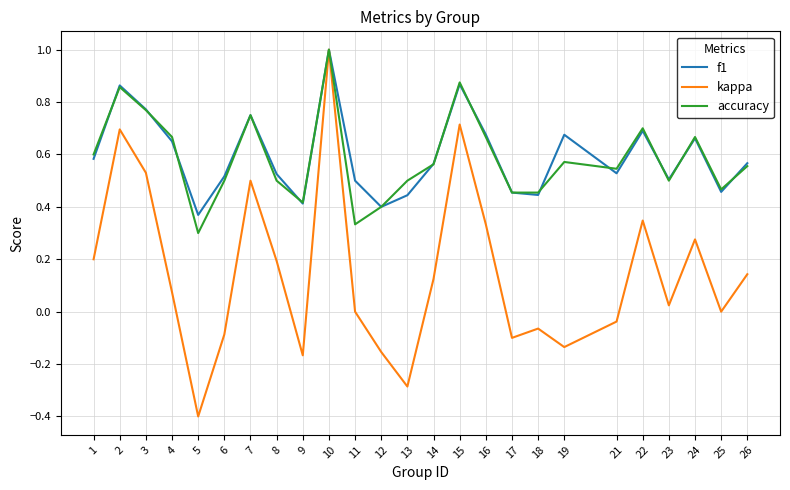

Which category has the lowest value in the f1 series?

5